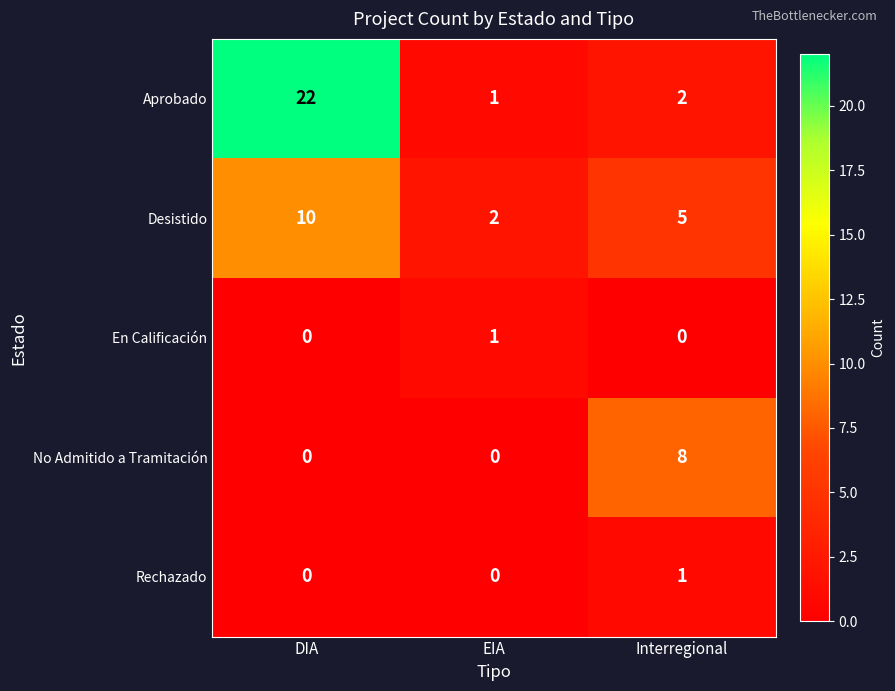

Is it true that Rechazado equals 1 at Interregional?

True